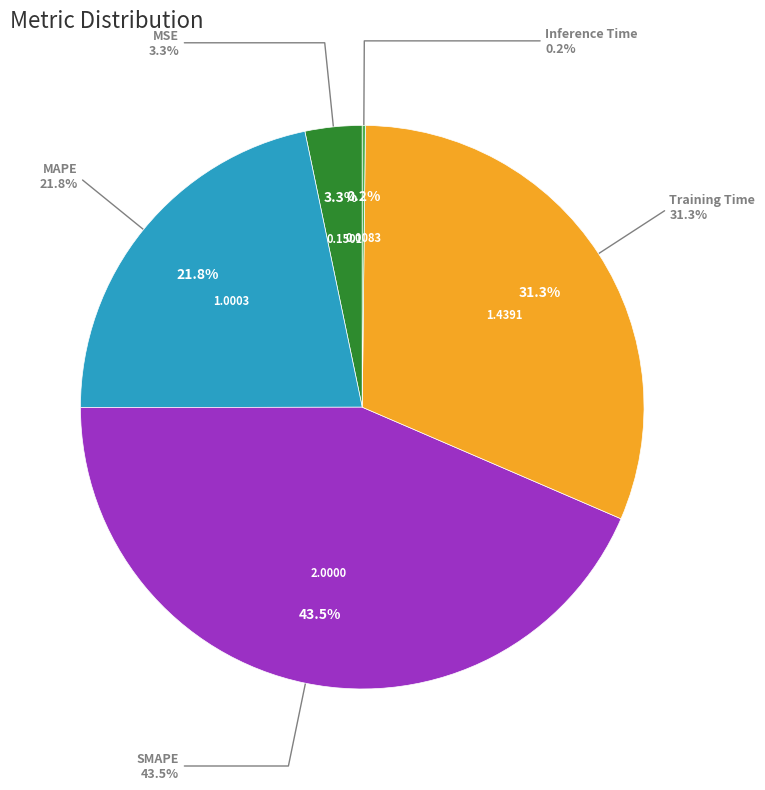

Which has a higher value, Training Time or Inference Time?

Training Time